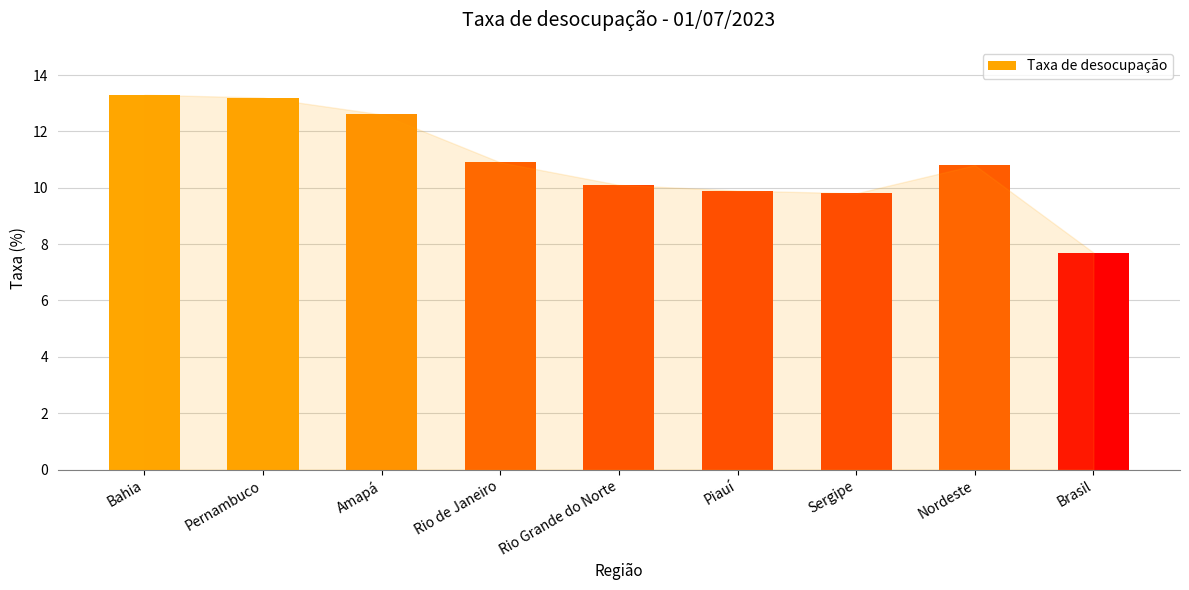

Reading left to right, what are all the values shown in this chart?

13.3	13.2	12.6	10.9	10.1	9.9	9.8	10.8	7.7